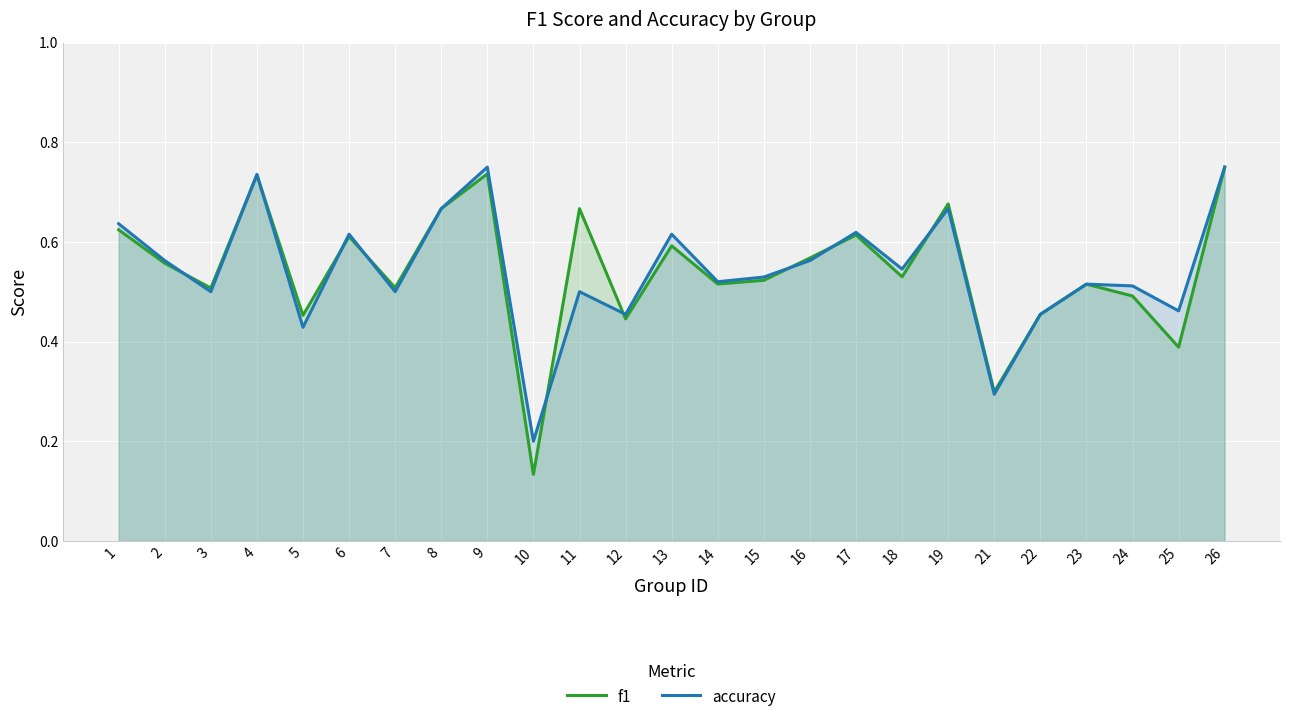

At how many categories does at least one series exceed 0?

25